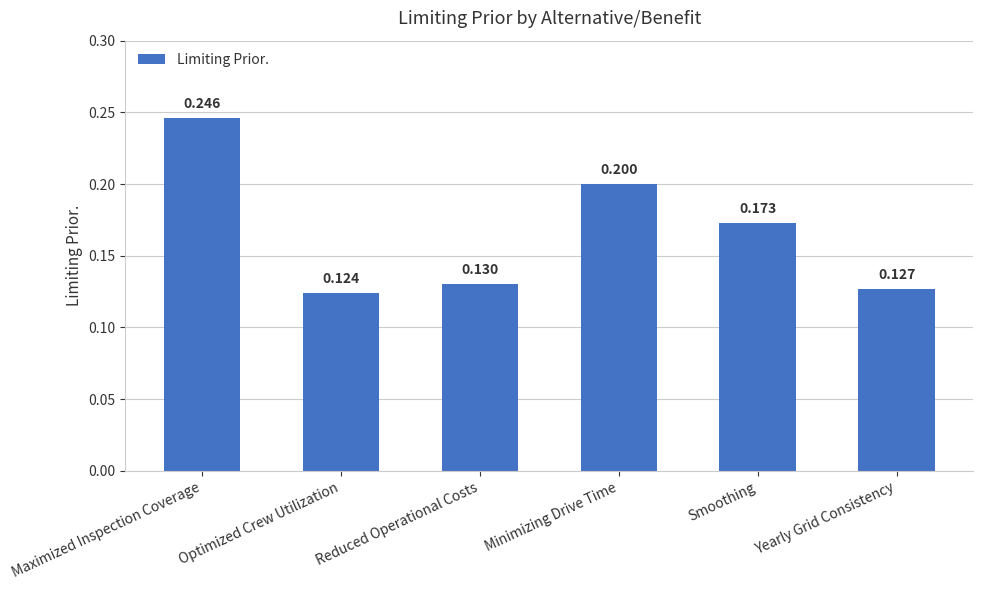

Which label corresponds to the smallest value in the chart?

Optimized Crew Utilization